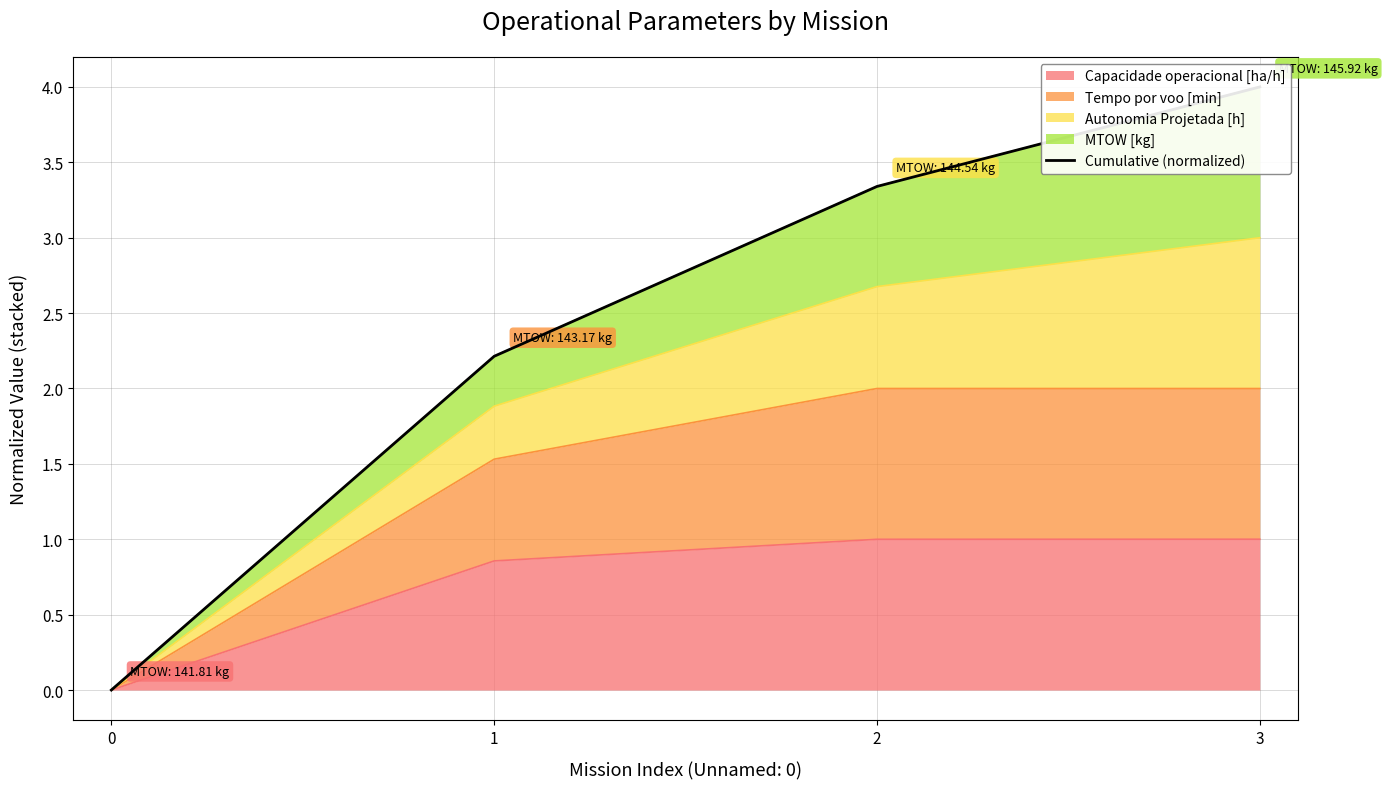

Reading left to right, list all the values displayed in this chart.

0=0.0	1=2.2	2=3.3	3=4.0